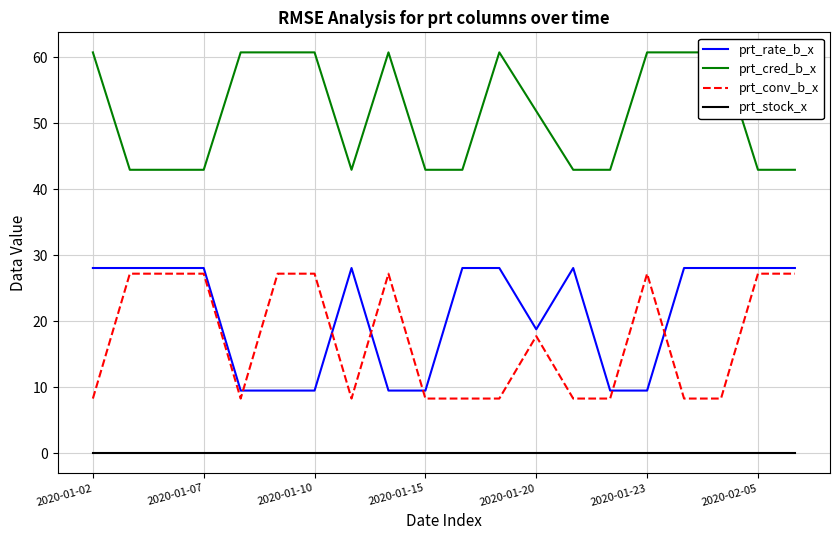

After their last crossing, which series has the higher values: prt_rate_b_x or prt_conv_b_x?

prt_rate_b_x